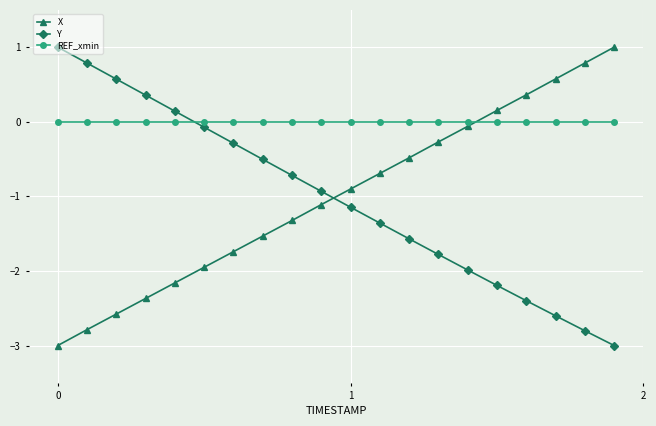

How many times do Y and X cross each other?

1